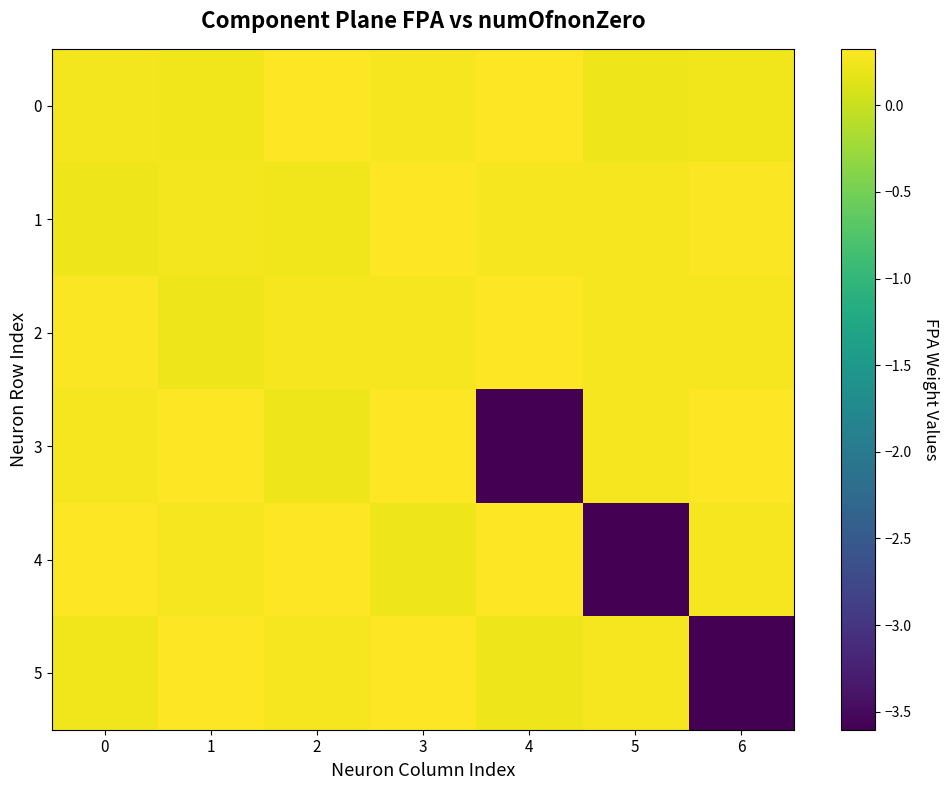

Reading left to right, list all the values displayed in this chart.

row_0: 0.3	0.2	0.3	0.3	0.3	0.2	0.2
row_1: 0.2	0.3	0.2	0.3	0.3	0.3	0.3
row_2: 0.3	0.2	0.3	0.3	0.3	0.3	0.3
row_3: 0.3	0.3	0.2	0.3	-3.6	0.3	0.3
row_4: 0.3	0.3	0.3	0.2	0.3	-3.6	0.3
row_5: 0.2	0.3	0.3	0.3	0.2	0.3	-3.6